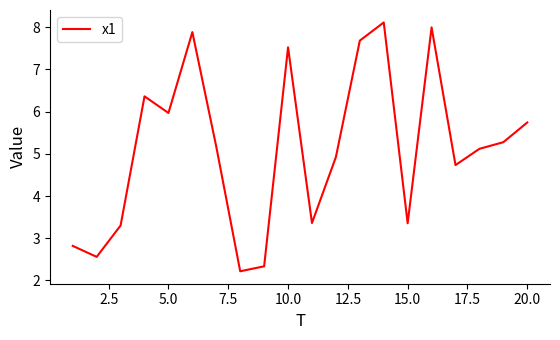

What is the smallest value displayed?

2.2